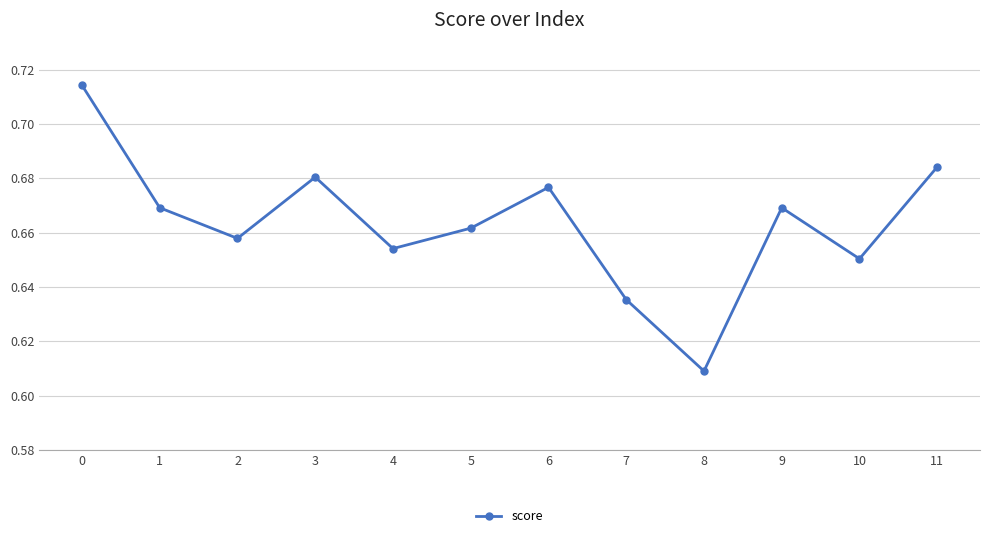

Where is the data nearest to the value 0?

8